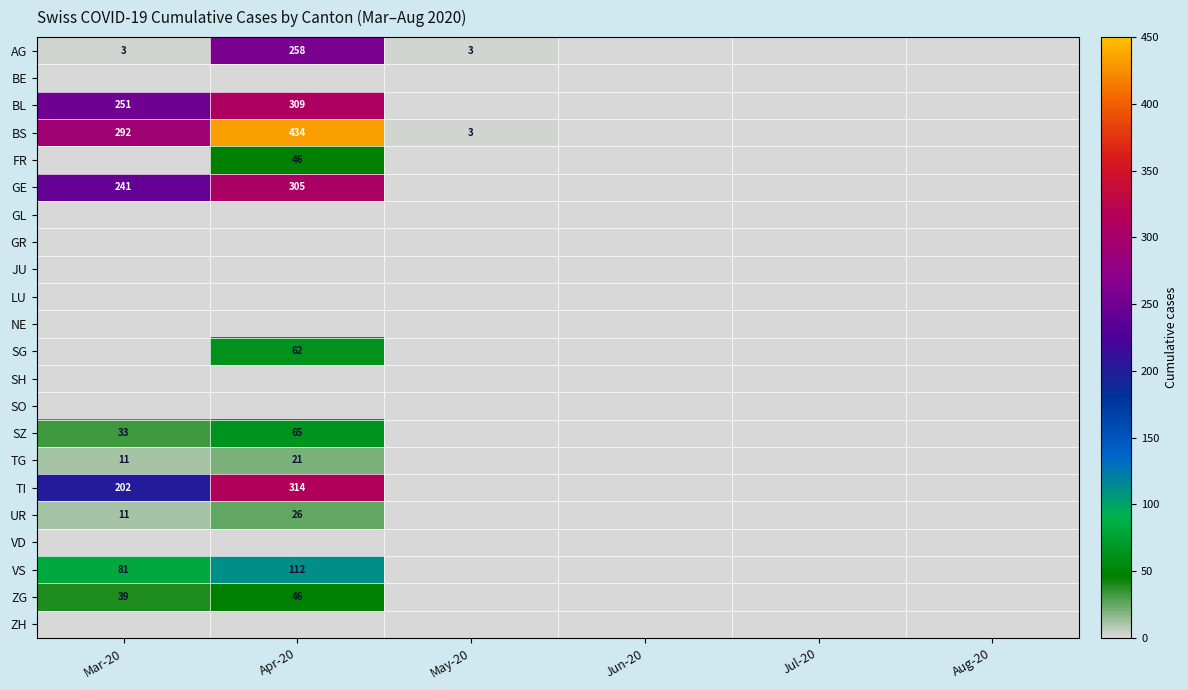

Is it true that FR equals 46 at Apr-20?

True